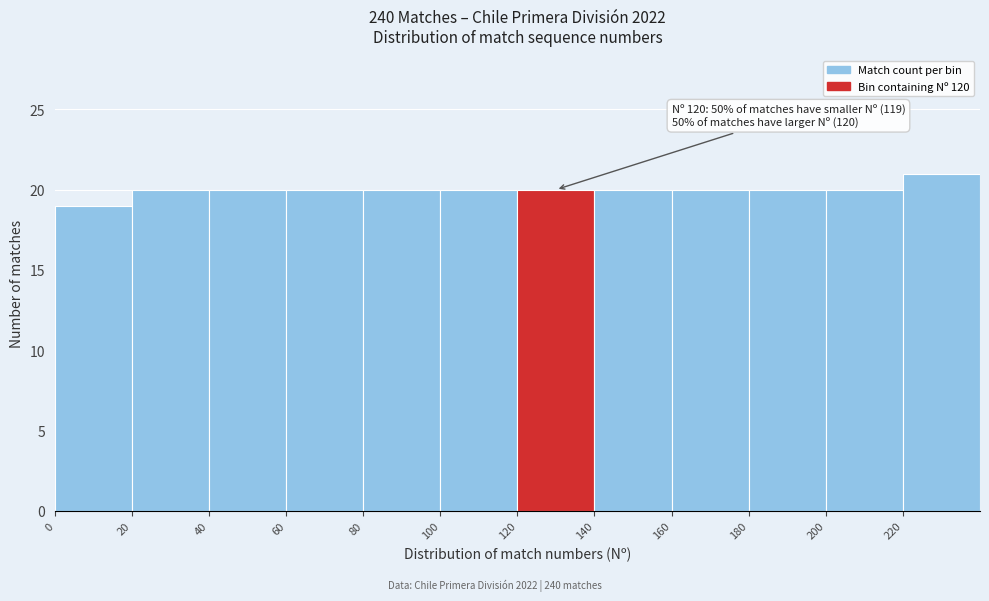

Which range on the x-axis has the tallest bar?

220 to 240